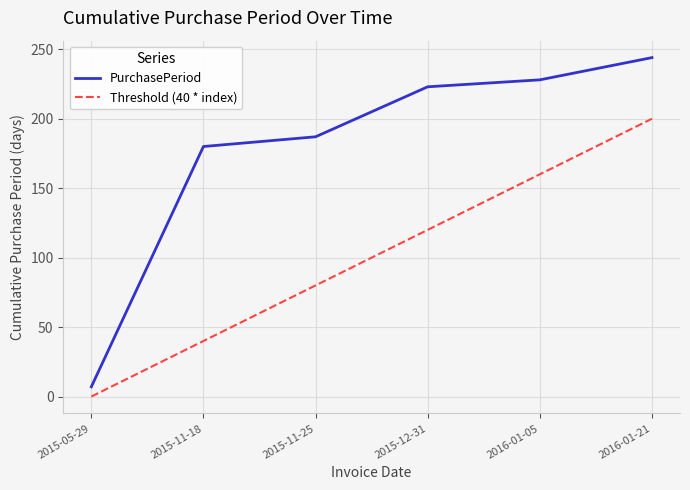

The value of Threshold (40 * index) at 2015-12-31 is 120. True or false?

True